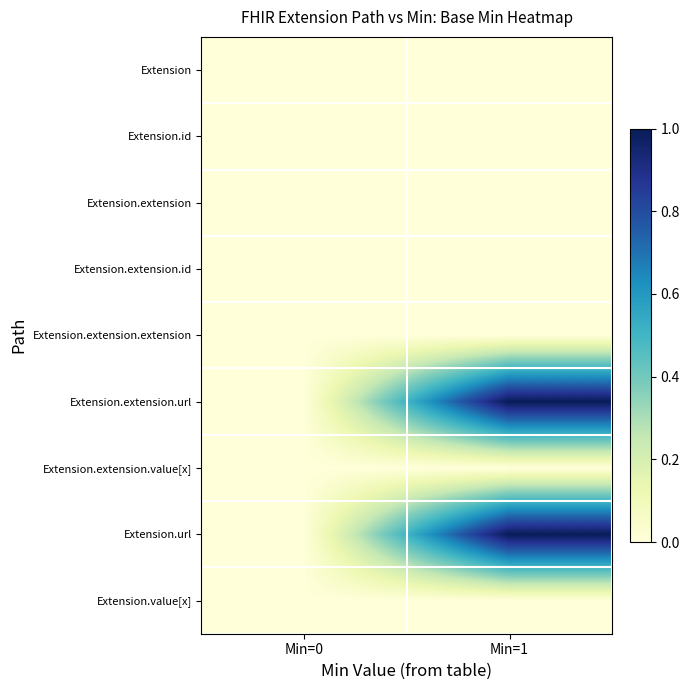

Count the number of categories in the chart.

2